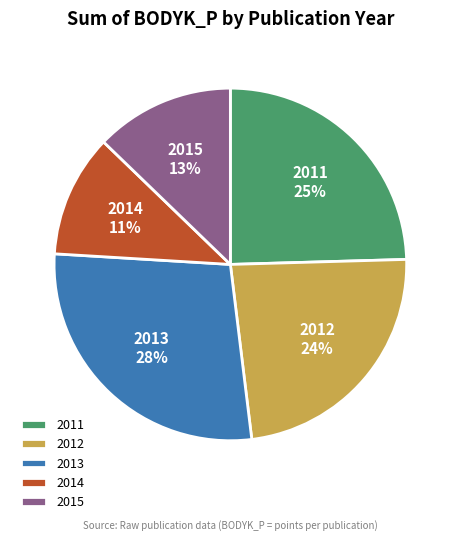

To the nearest percent, what is the difference between the largest and smallest slice percentages?

17%